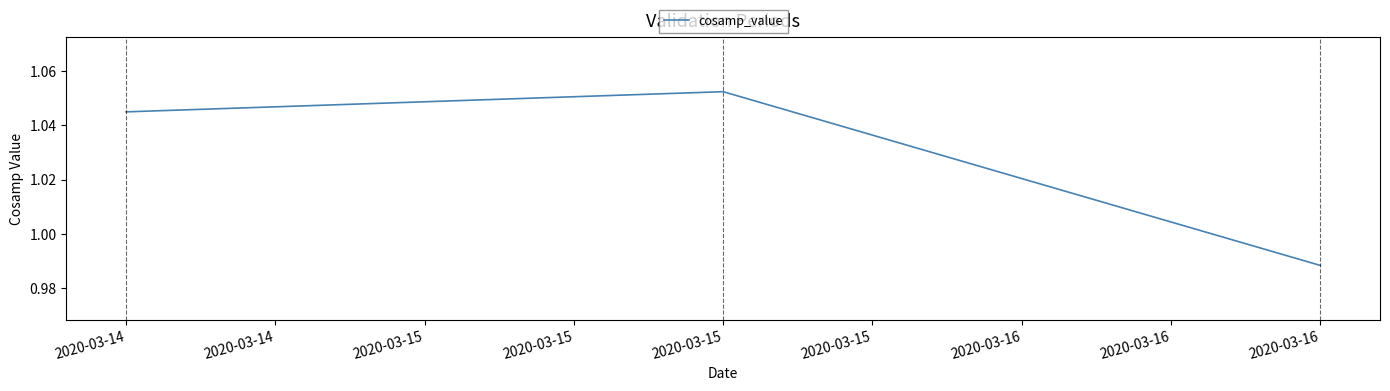

Where does the data first go above 1?

2020-03-14